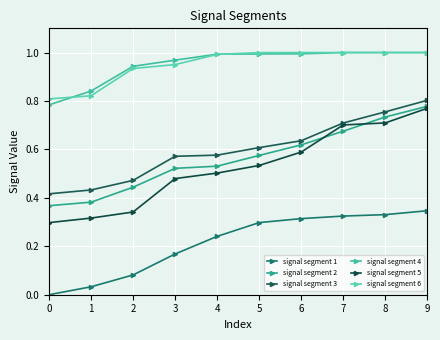

True or false: signal segment 2 has more than 1 points higher than both neighbors.

False